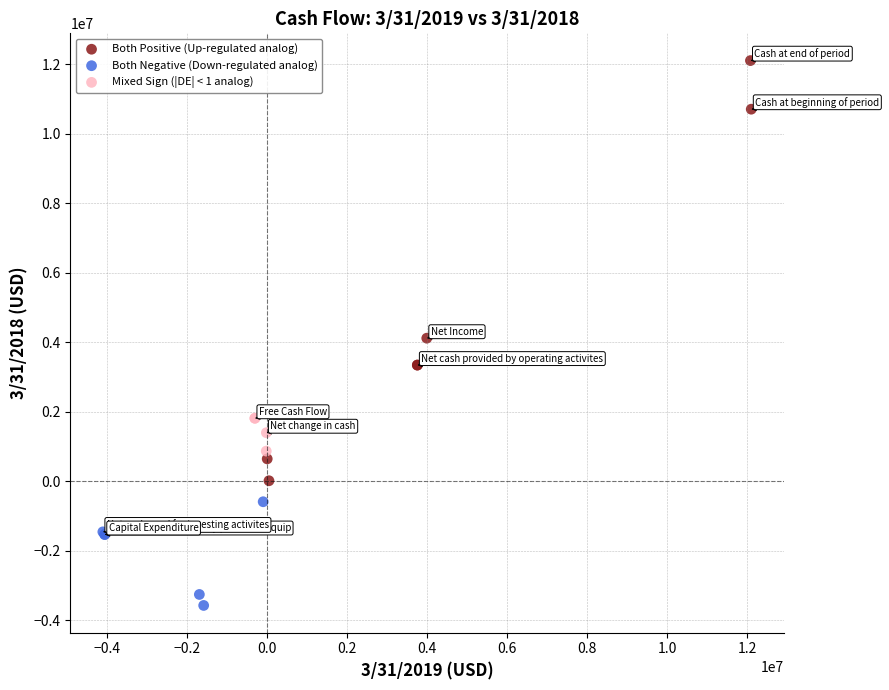

Which series reaches the maximum Y coordinate?

Both Positive (Up-regulated analog)